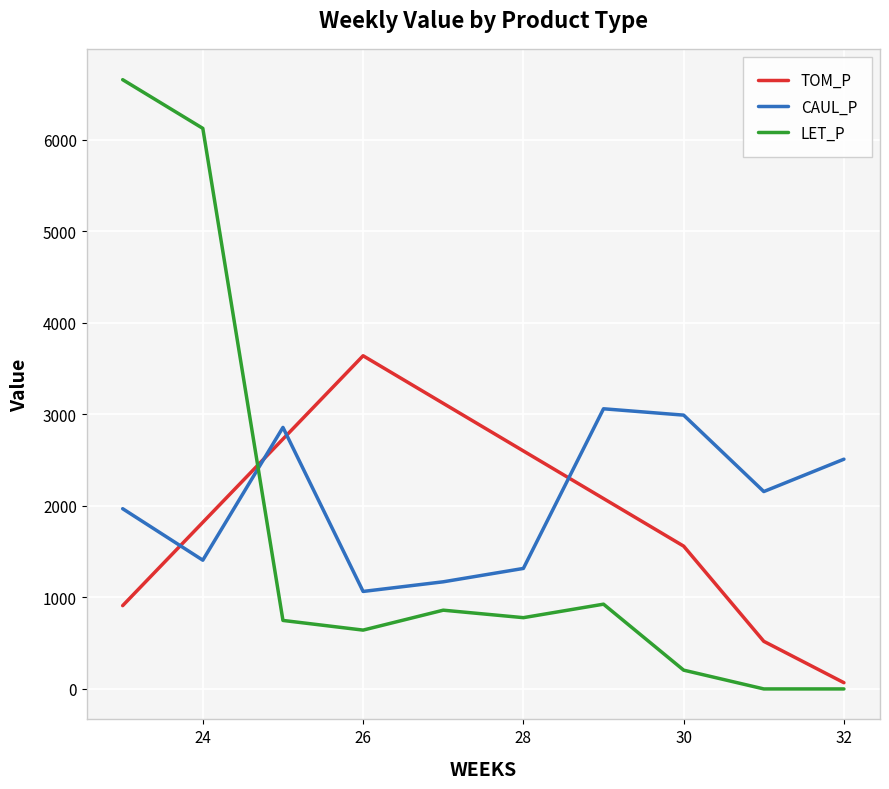

Which series has the largest range (max minus min)?

LET_P